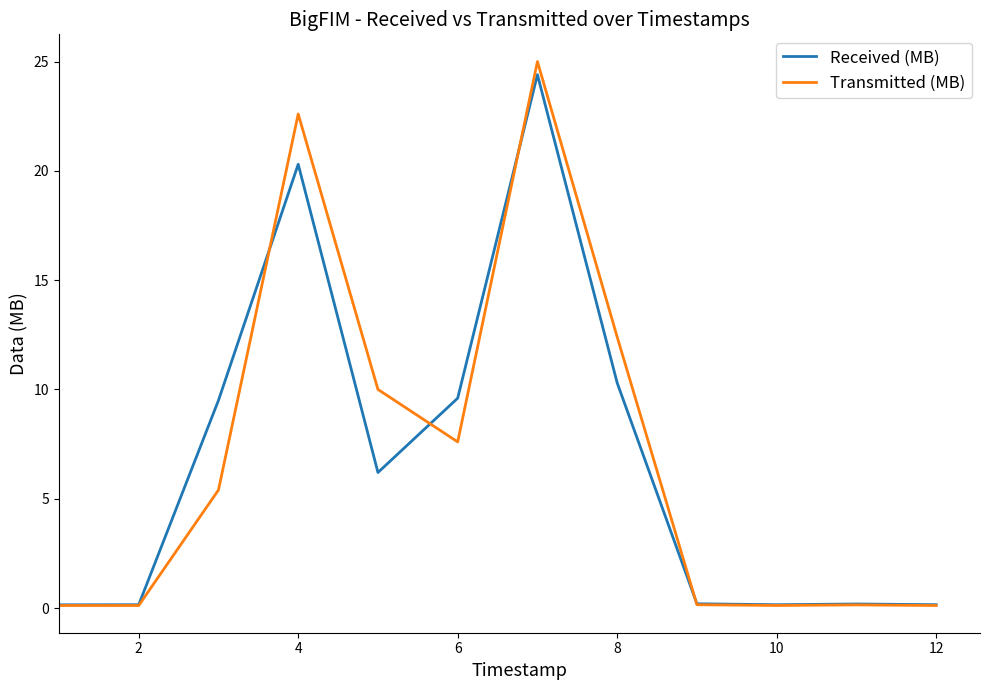

What is the highest value of the Received (MB) series?

24.4